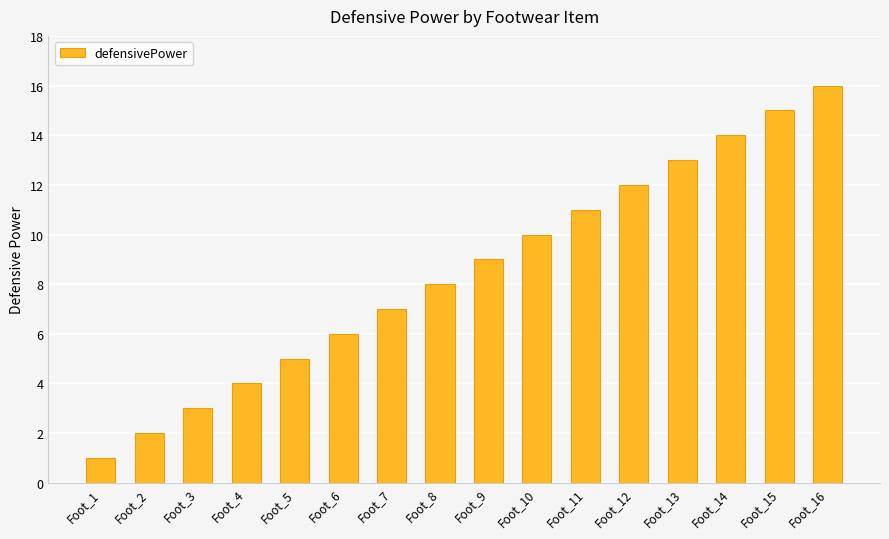

What is the difference between the second highest and second lowest values?

13